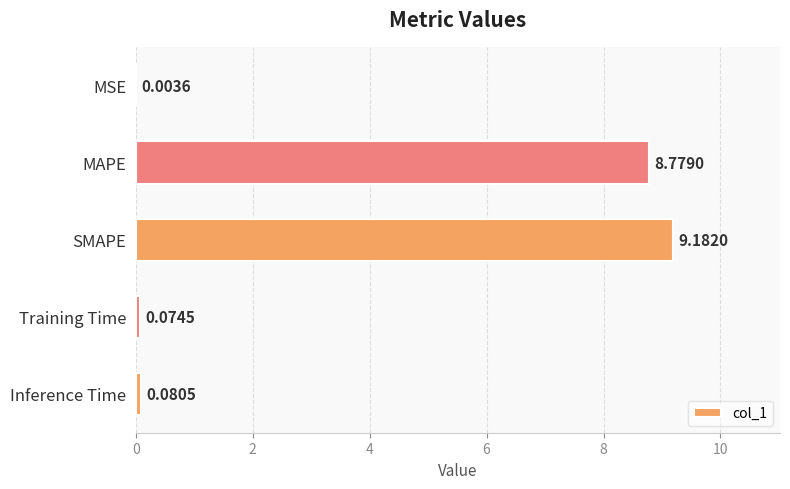

Are the bars horizontal?

Yes